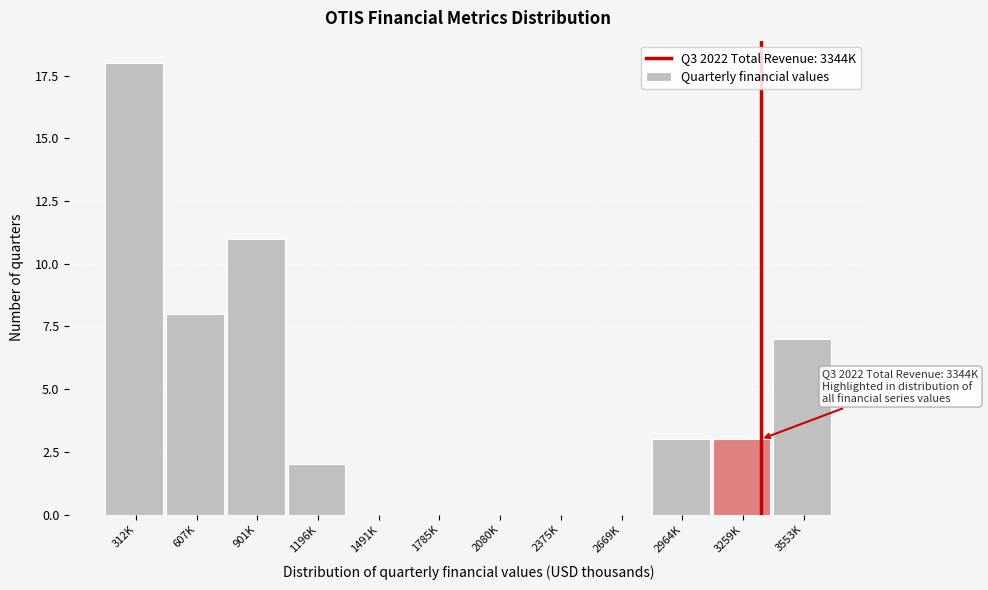

Reading left to right, list all the values displayed in this chart.

312K=18	607K=8	901K=11	1196K=2	1491K=0	1785K=0	2080K=0	2375K=0	2669K=0	2964K=3	3259K=3	3553K=7